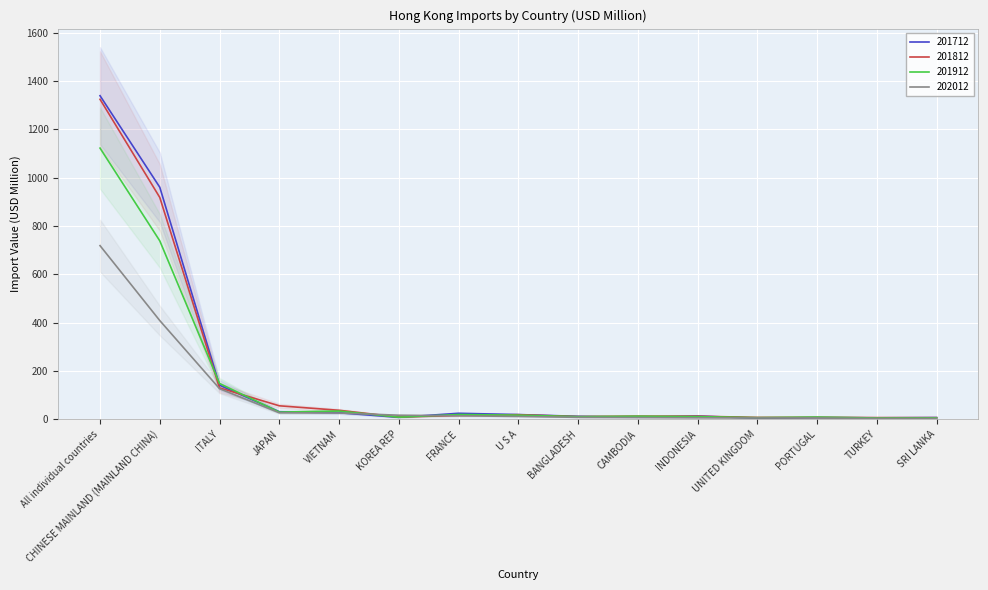

Reading right to left, what are all the values shown in this chart?

201712: SRI LANKA=7.4	TURKEY=6.3	PORTUGAL=7.2	UNITED KINGDOM=4.9	INDONESIA=13.9	CAMBODIA=9.0	BANGLADESH=12.5	U S A=19.8	FRANCE=25.0	KOREA REP=8.3	VIETNAM=27.5	JAPAN=31.4	ITALY=141.4	CHINESE MAINLAND (MAINLAND CHINA)=960.6	All individual countries=1339.4
201812: SRI LANKA=7.0	TURKEY=7.3	PORTUGAL=8.3	UNITED KINGDOM=8.1	INDONESIA=13.0	CAMBODIA=13.4	BANGLADESH=11.4	U S A=19.2	FRANCE=16.4	KOREA REP=9.4	VIETNAM=37.5	JAPAN=56.1	ITALY=130.3	CHINESE MAINLAND (MAINLAND CHINA)=918.4	All individual countries=1324.6
201912: SRI LANKA=6.2	TURKEY=5.6	PORTUGAL=9.4	UNITED KINGDOM=7.2	INDONESIA=11.2	CAMBODIA=13.1	BANGLADESH=11.2	U S A=17.4	FRANCE=20.0	KOREA REP=9.0	VIETNAM=34.4	JAPAN=30.0	ITALY=148.5	CHINESE MAINLAND (MAINLAND CHINA)=738.8	All individual countries=1122.6
202012: SRI LANKA=3.8	TURKEY=3.9	PORTUGAL=5.8	UNITED KINGDOM=5.9	INDONESIA=6.4	CAMBODIA=7.7	BANGLADESH=8.4	U S A=12.1	FRANCE=14.7	KOREA REP=17.1	VIETNAM=26.2	JAPAN=27.3	ITALY=126.9	CHINESE MAINLAND (MAINLAND CHINA)=408.9	All individual countries=718.9